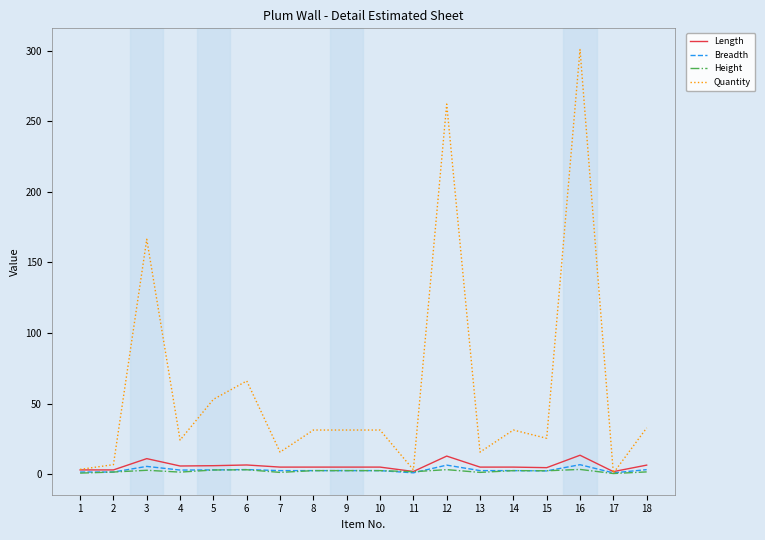

Where does the Quantity series first go above 31?

3